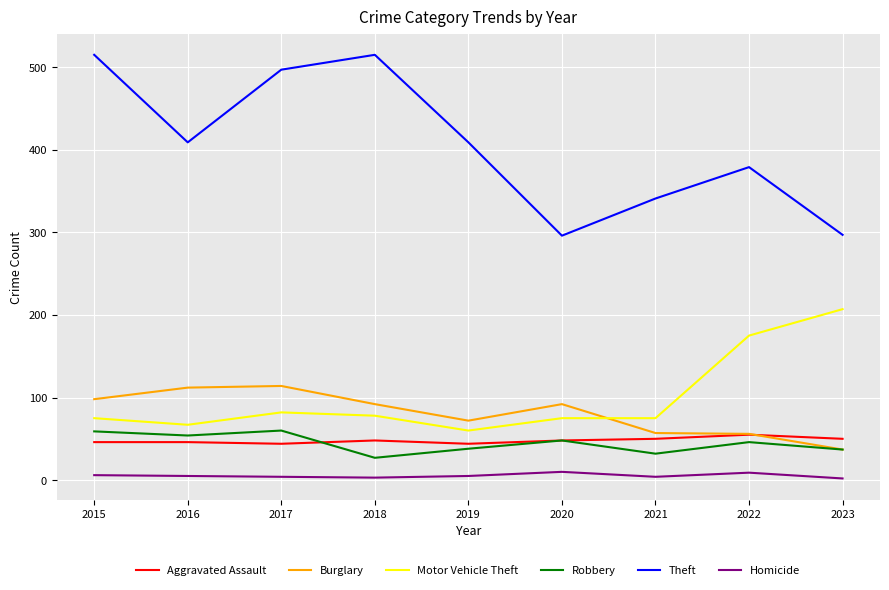

Rank the series at 2016 from lowest to highest value.

Homicide, Aggravated Assault, Robbery, Motor Vehicle Theft, Burglary, Theft